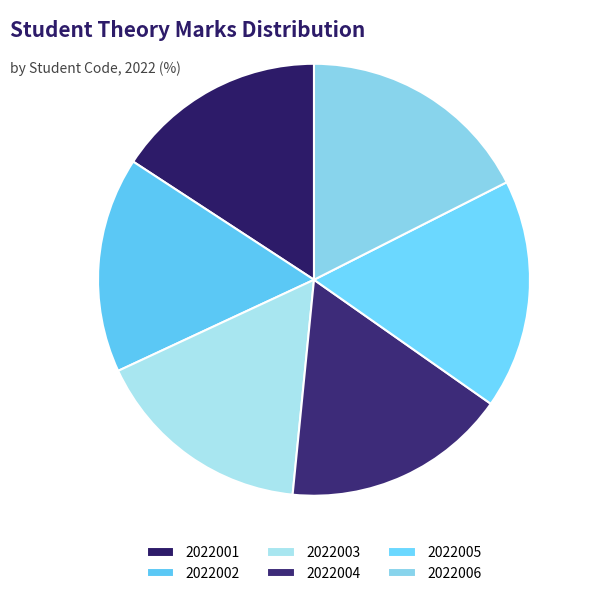

Is 2022001 the majority of the pie?

No